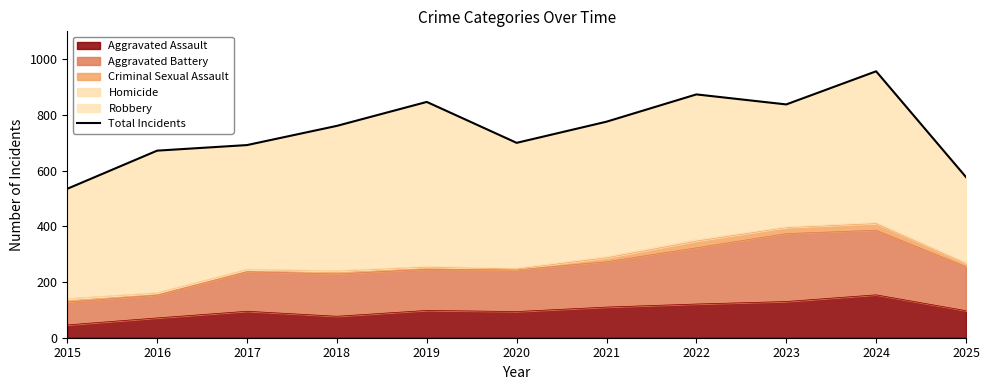

What is the average value?

748